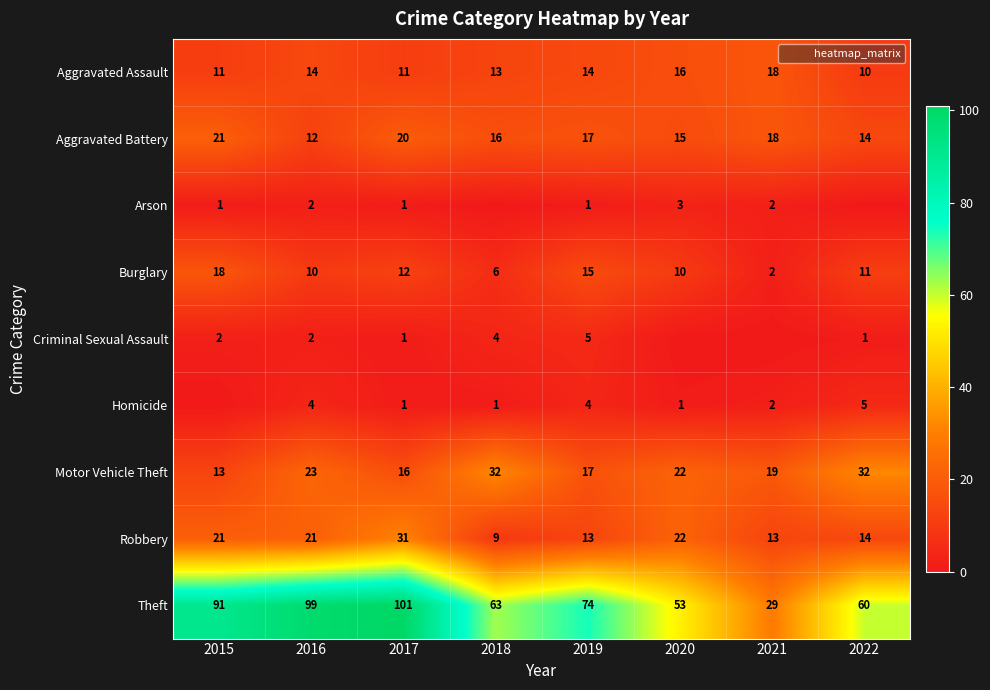

Read the Aggravated Battery value at 2017.

20